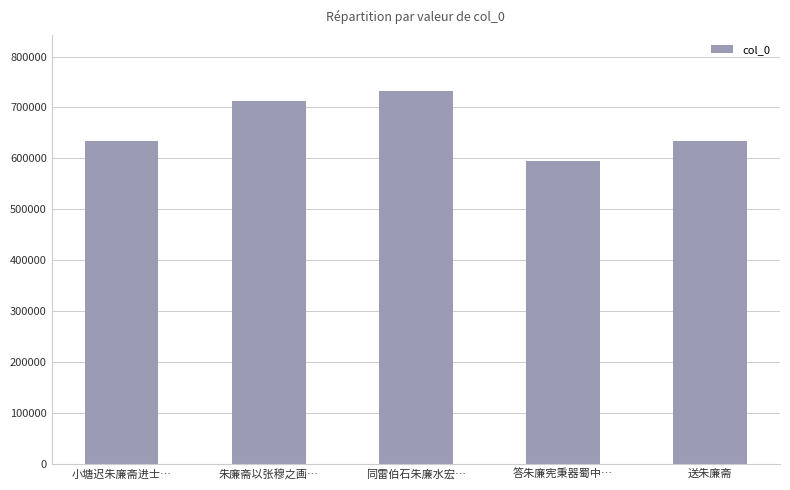

What is the minimum value shown in the chart?

594686